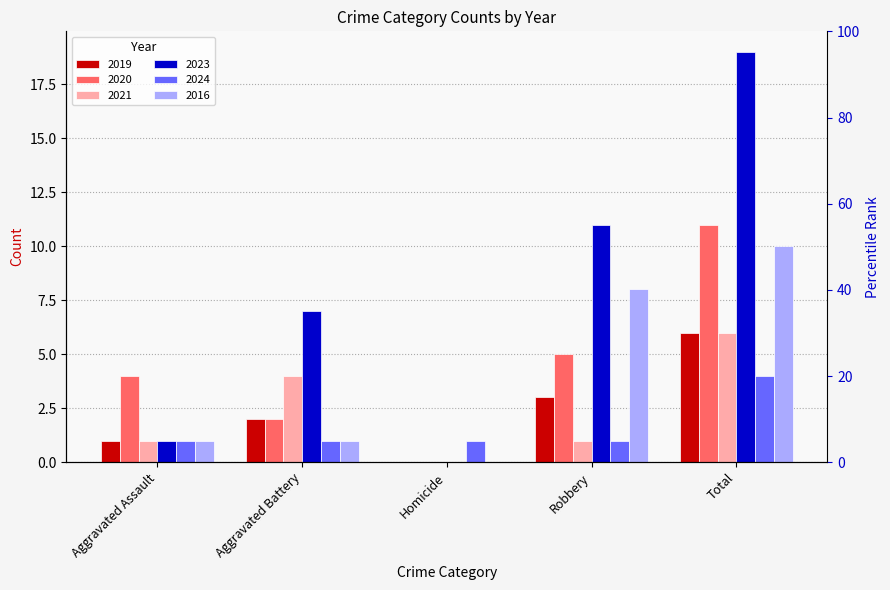

Which category has the highest value in the 2024 series?

Total